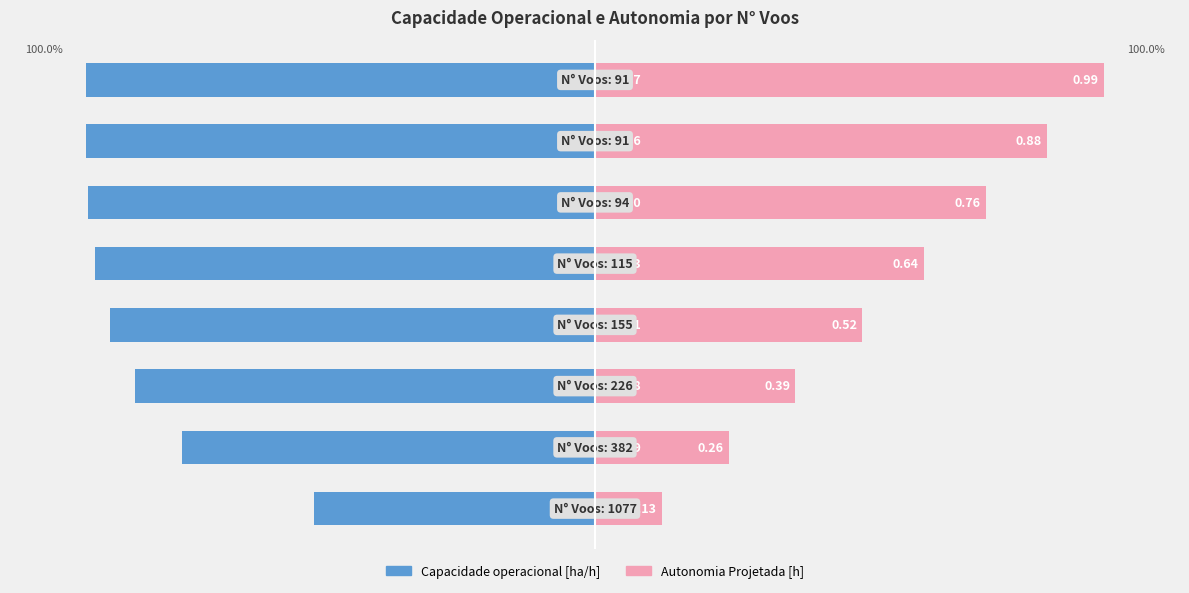

Are the bars horizontal?

Yes